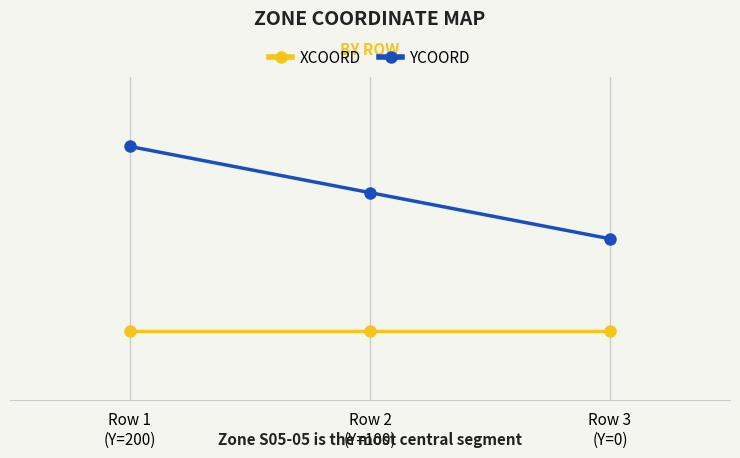

What is the value of the XCOORD point at the 2nd from the left?

-200